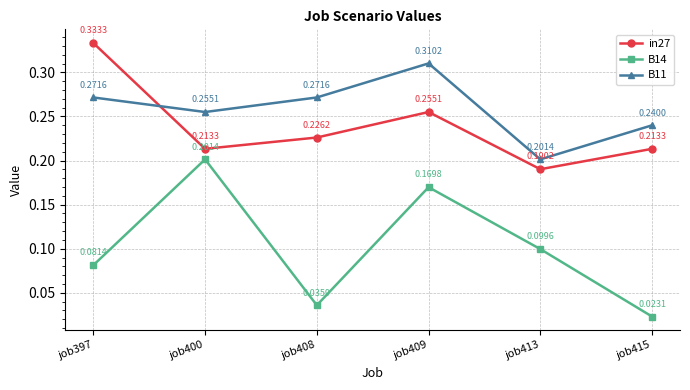

At job409, list the series in order from smallest to largest.

B14, in27, B11